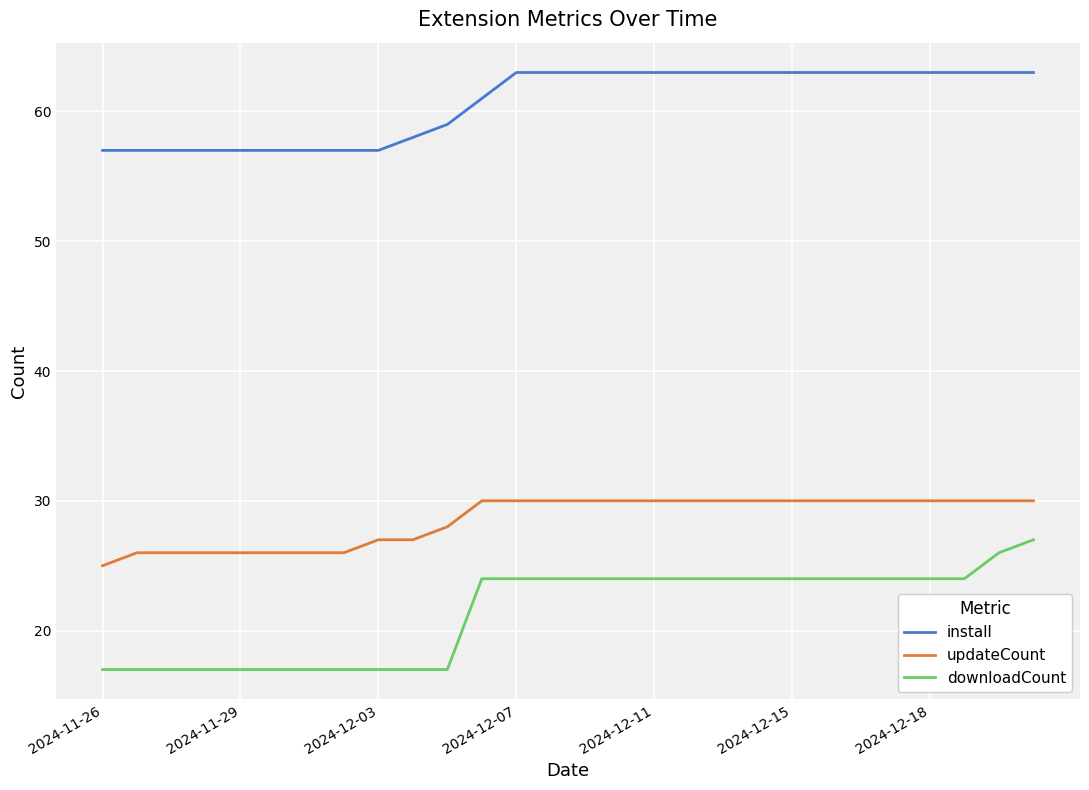

At how many categories does at least one series exceed 35?

28